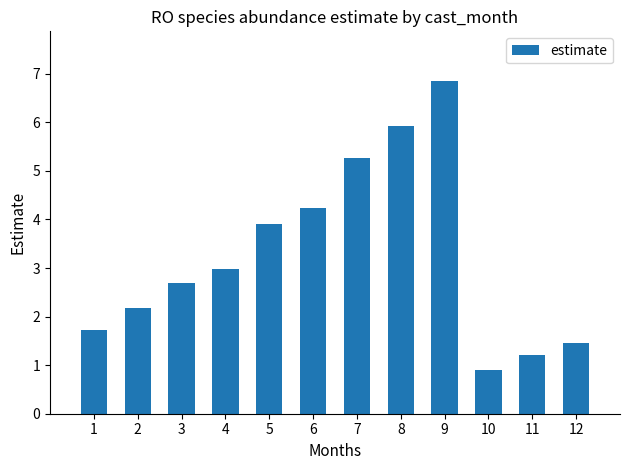

What is the average value?

3.3